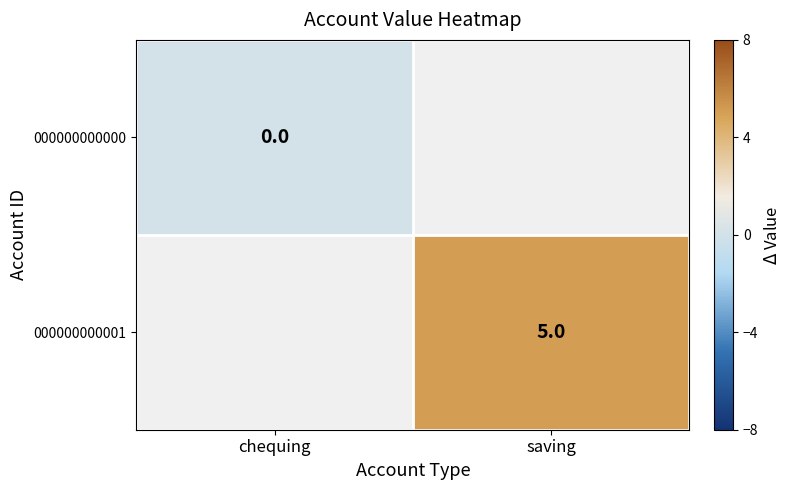

Is it true that 000000000001 equals 9 at saving?

False